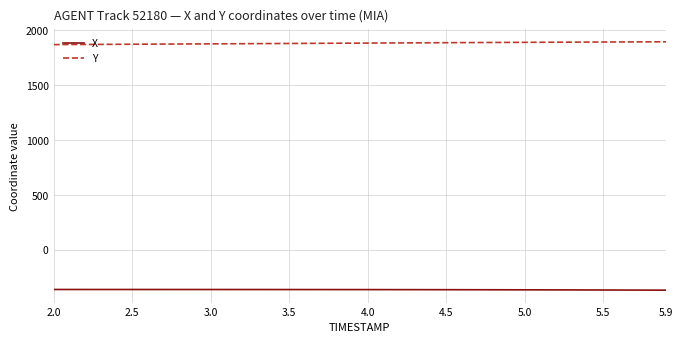

Rank the series by their maximum value, from highest to lowest.

Y, X